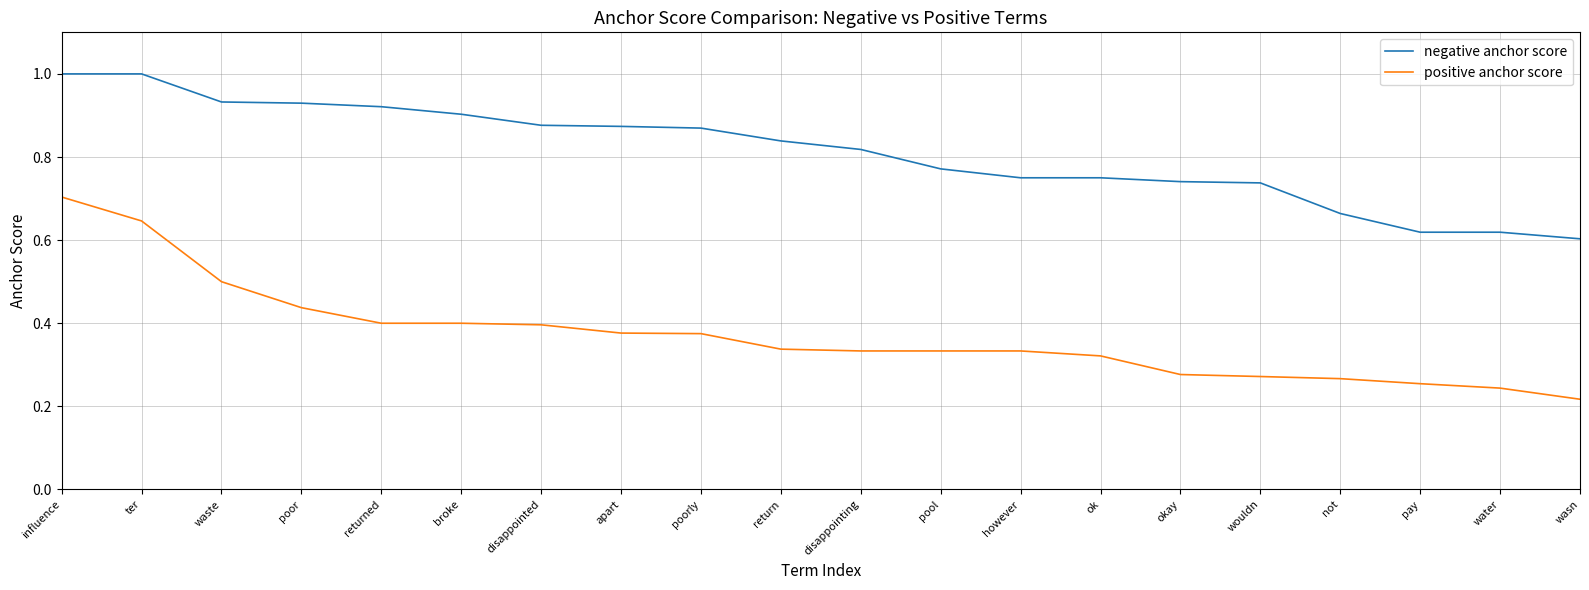

At which label does positive anchor score reach its minimum?

wasn